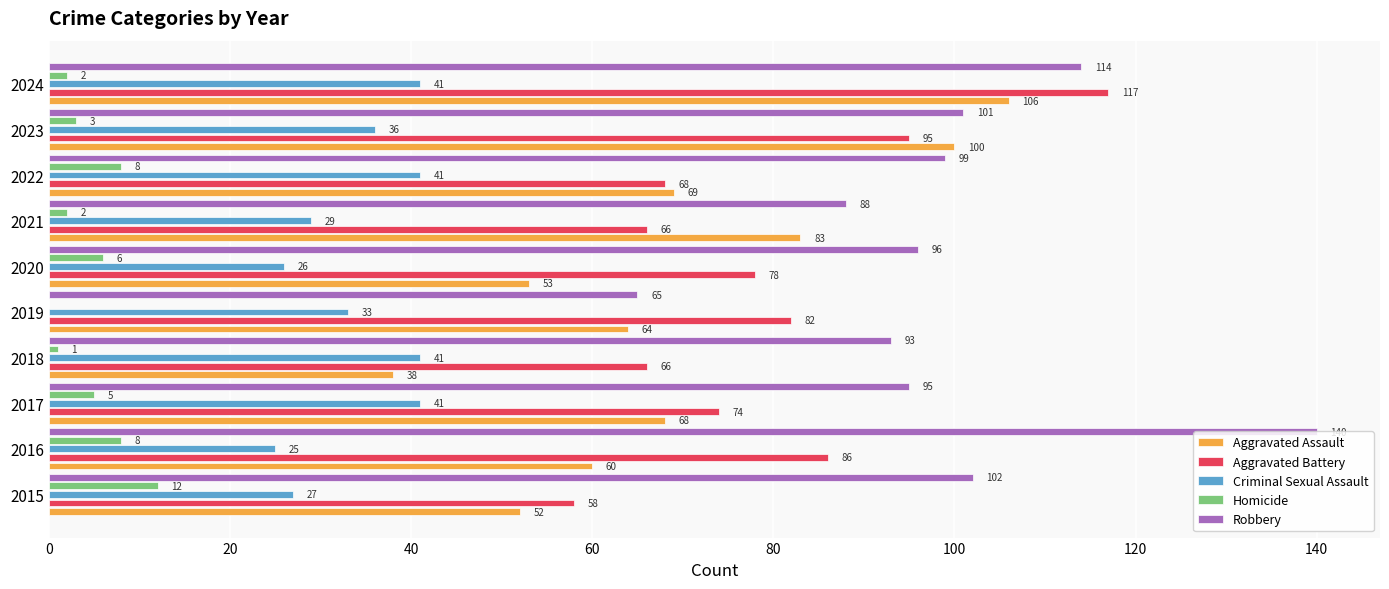

Which label corresponds to the largest value in the chart?

2016